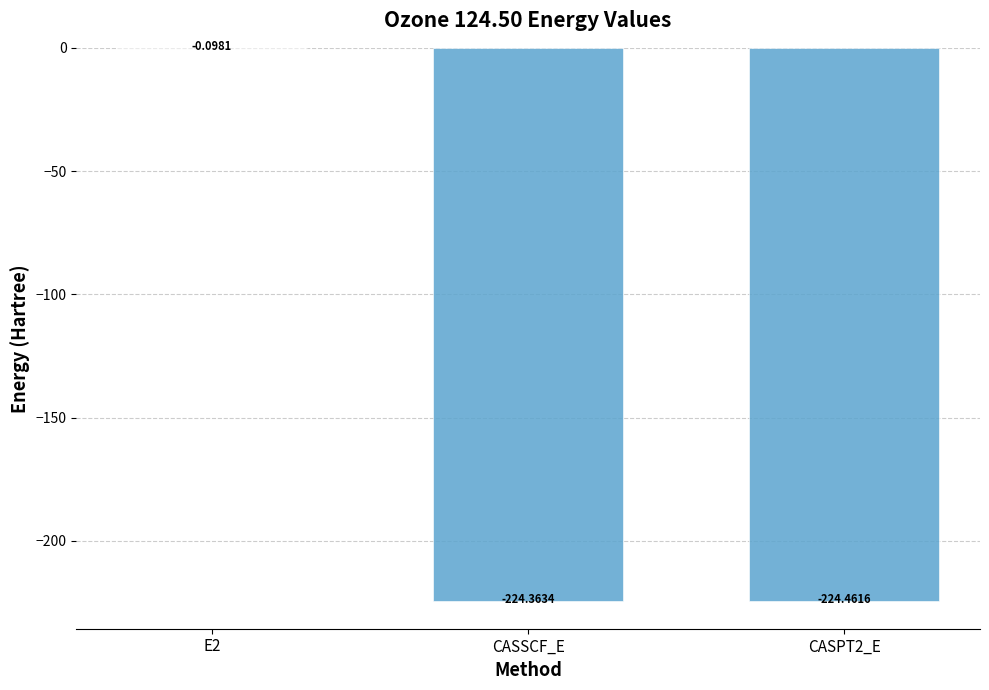

Which label corresponds to the largest value in the chart?

E2